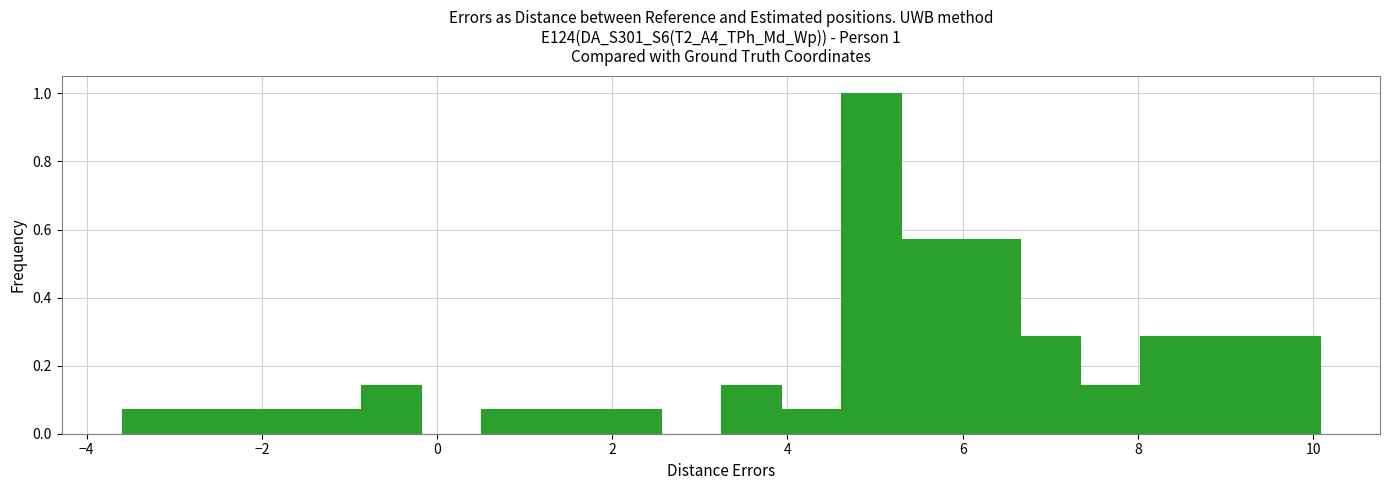

Around what value on the x-axis is the tallest bar? Give the approximate position of its centre, as read against the axis.

5.0